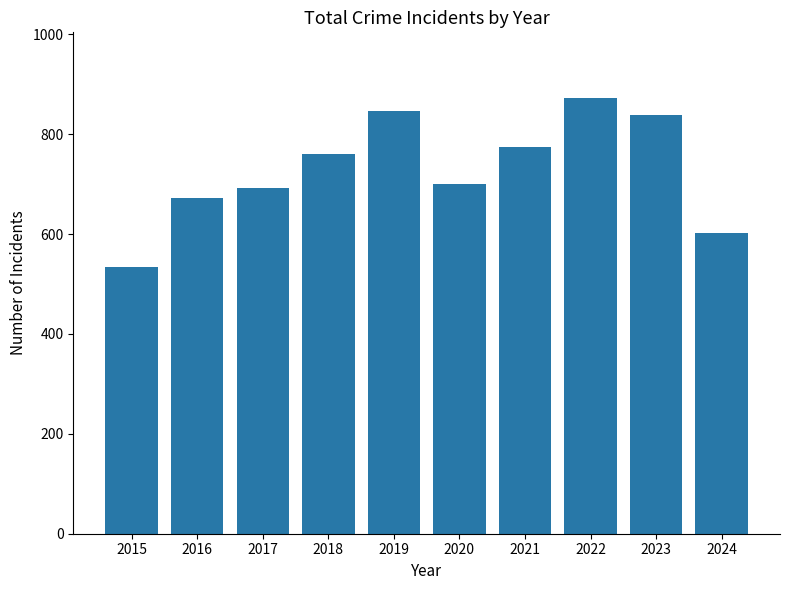

What is the value of the 3rd bar from the left?

692